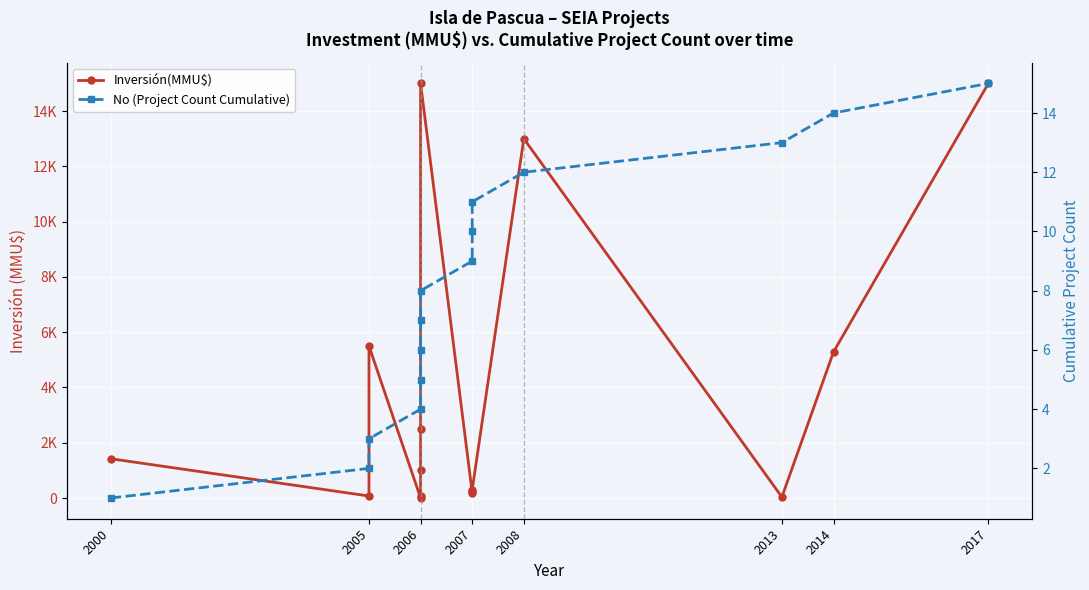

Which series changed the most between 2005 and 2008?

Inversión(MMU$)